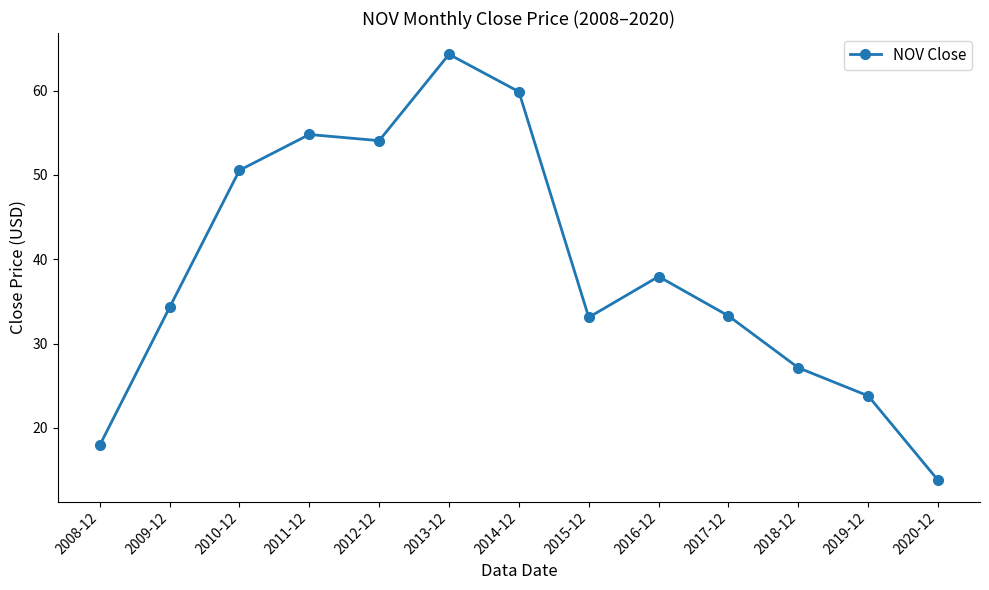

At which category does the data reach its first local peak?

2011-12